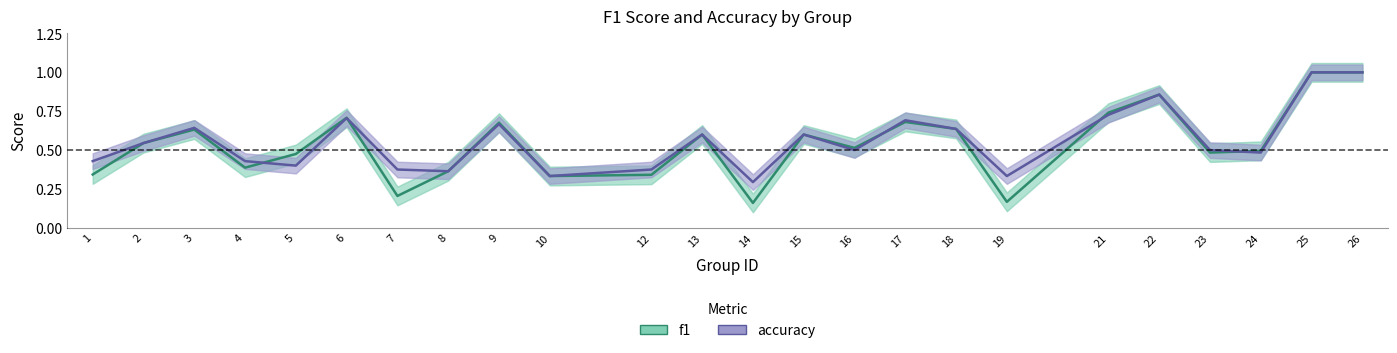

Count the f1 values in the range 0 to 1.

24